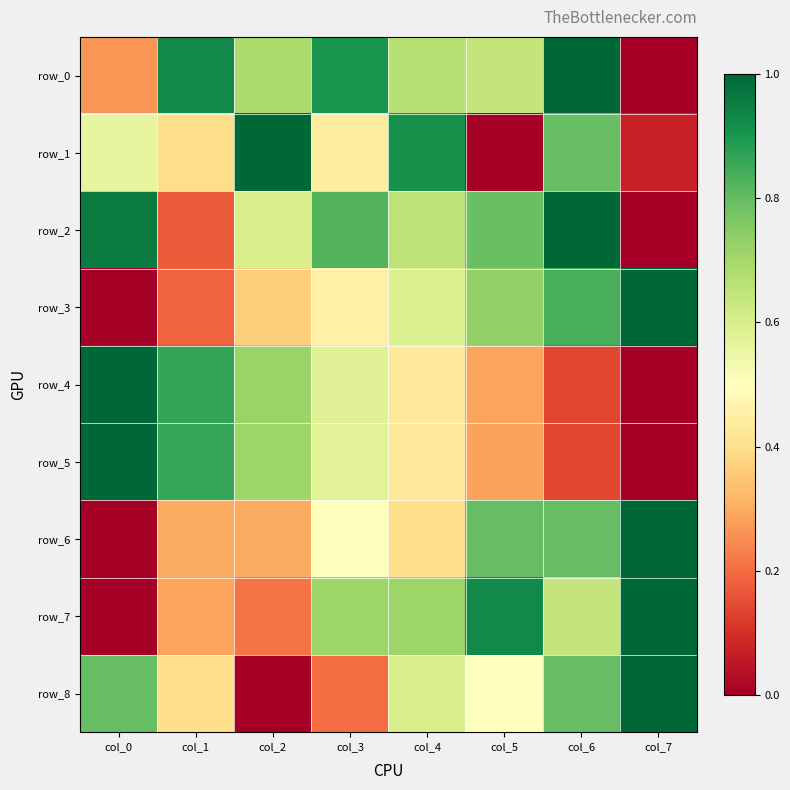

What is the total value across all series at col_6?

6.2